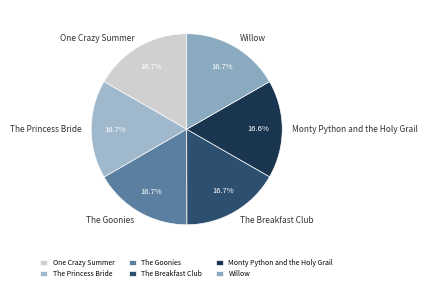

What is the total percentage of Willow and One Crazy Summer?

33.4%